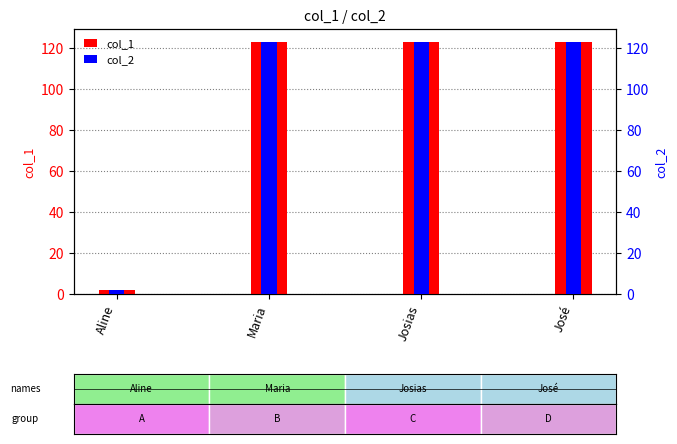

What position from the left is Aline?

1